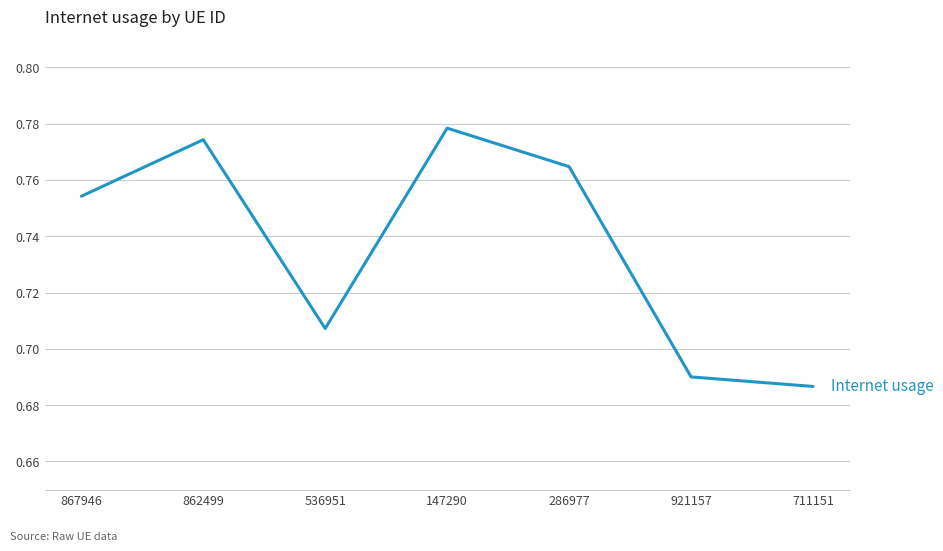

Rank the categories by value from lowest to highest.

711151, 921157, 536951, 867946, 286977, 862499, 147290